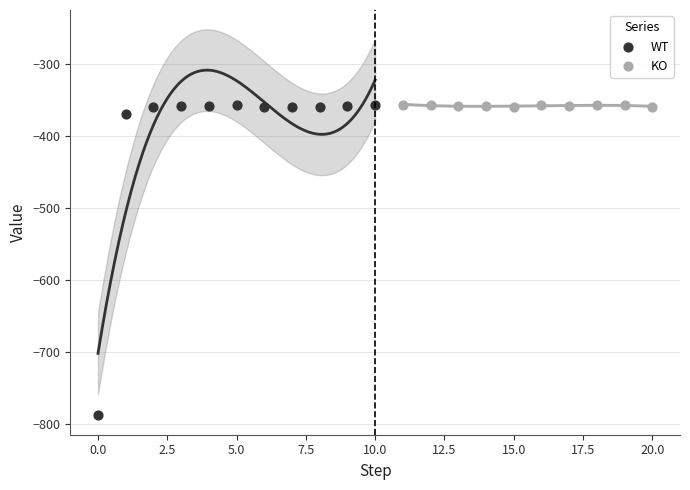

Which series contains the lowest Y value?

WT